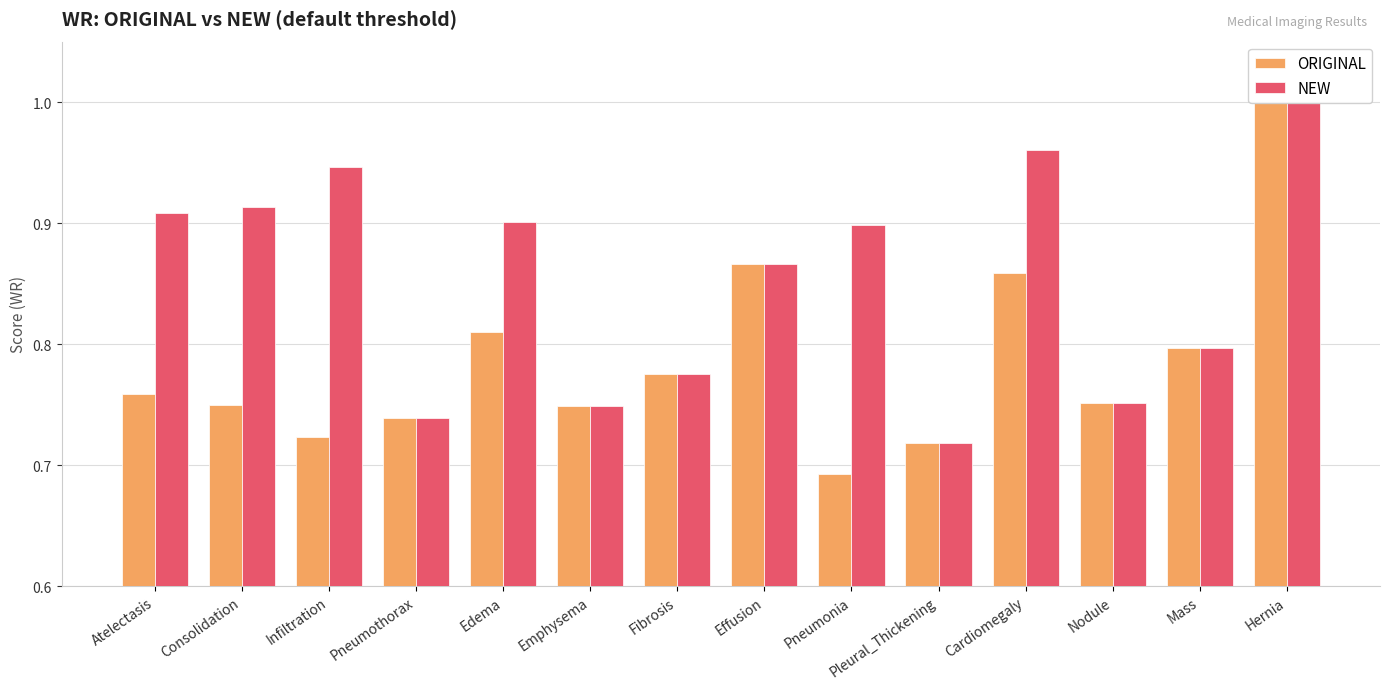

What is the difference between the maximum and minimum values in the ORIGINAL series?

0.3